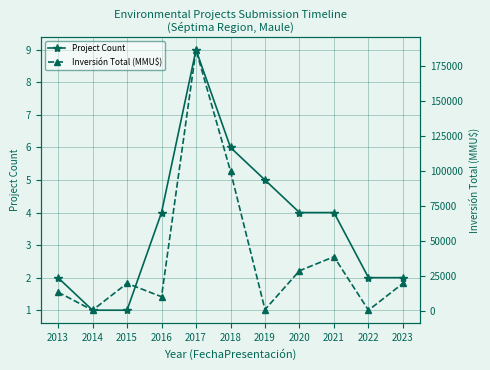

Reading left to right, what are all the values shown in this chart?

Project Count: 2	1	1	4	9	6	5	4	4	2	2
Inversión Total (MMU$): 13704	815	20000	10444	186783	100092	1269	29000	39000	815	20000